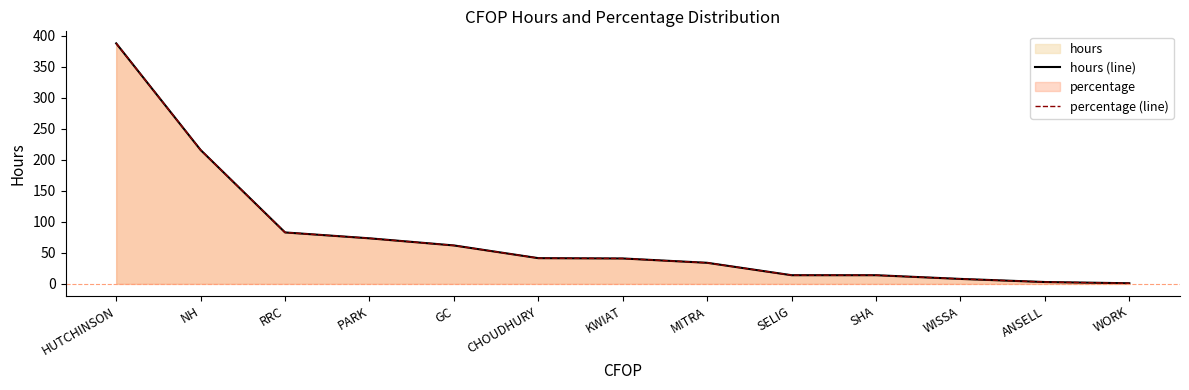

At WORK, list the series in order from smallest to largest.

hours (line), percentage (line)